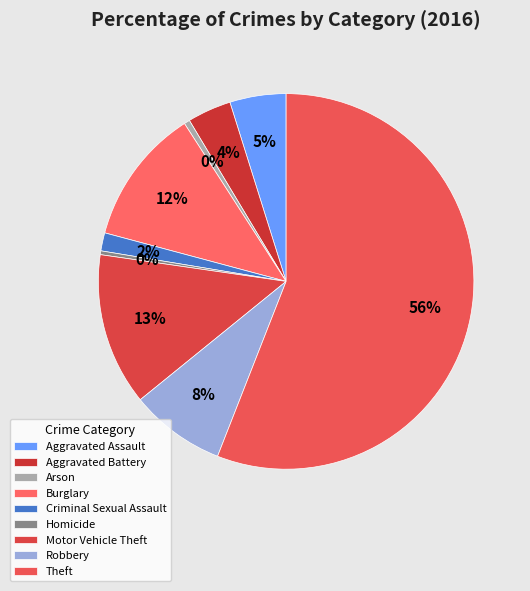

Which category has the biggest portion of the pie?

Theft